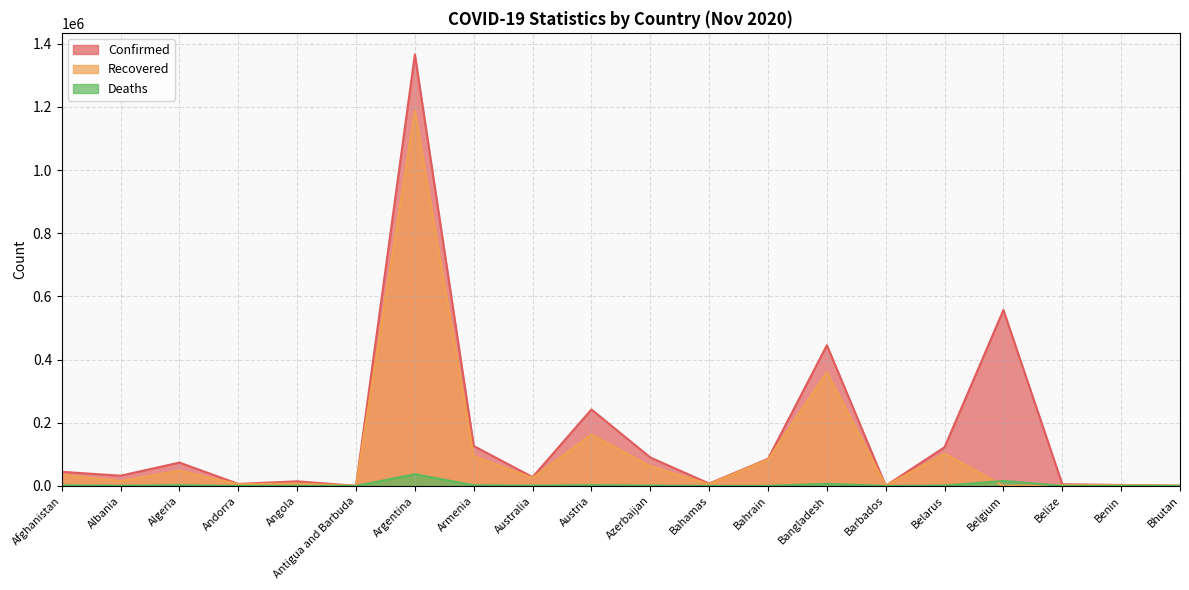

What is the difference between the maximum and second lowest values in the Confirmed series?

1365927